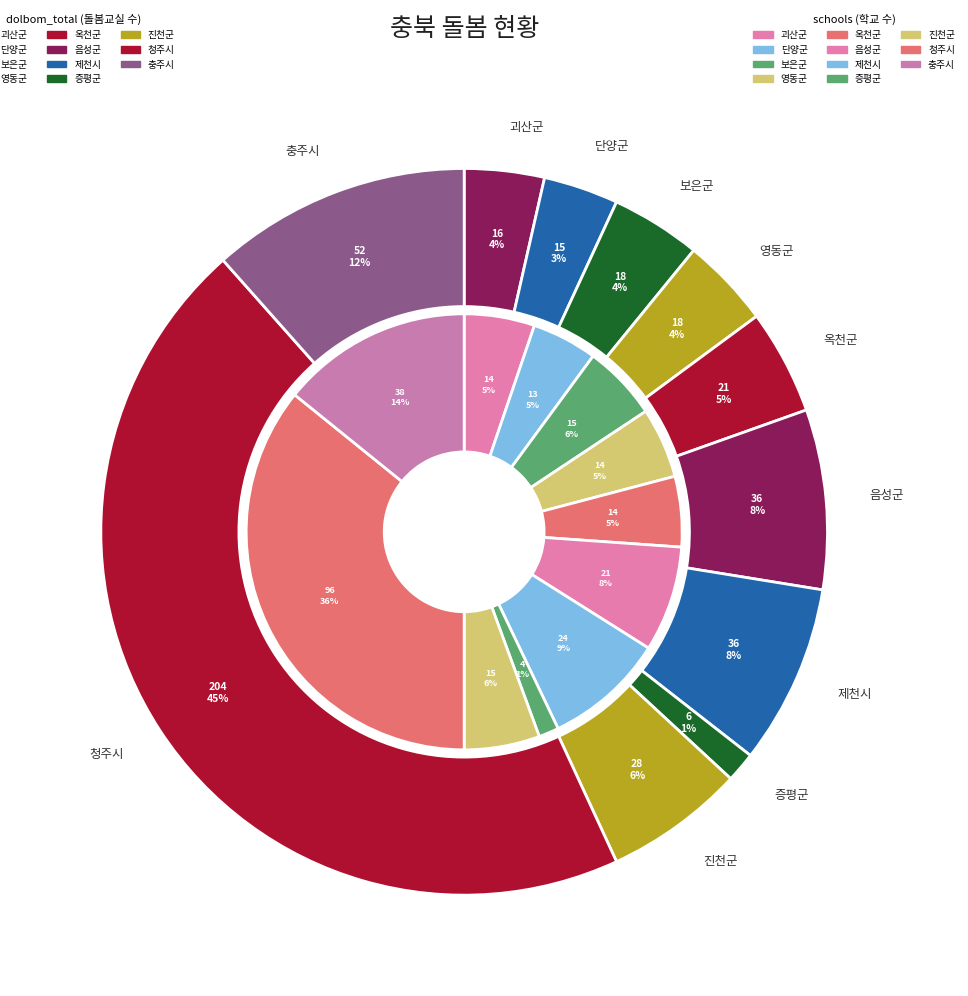

Rank the series at 10 from lowest to highest value.

schools, dolbom_total